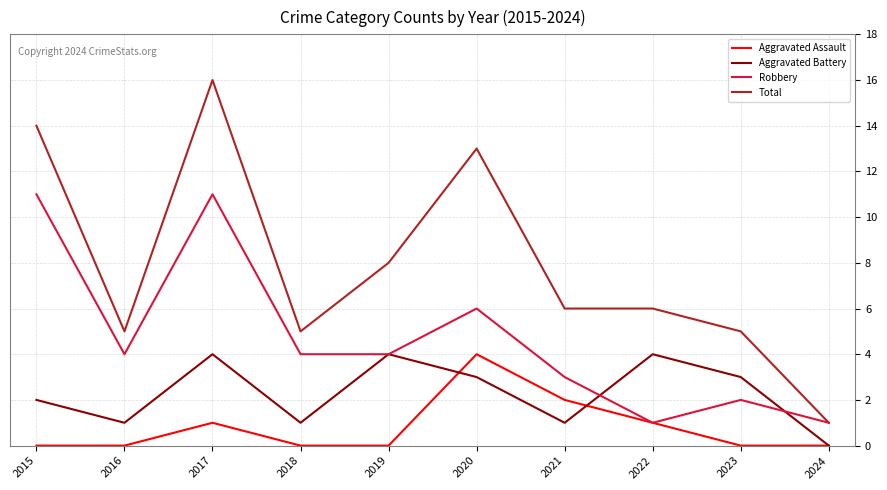

What is the sum of all Aggravated Assault values?

8